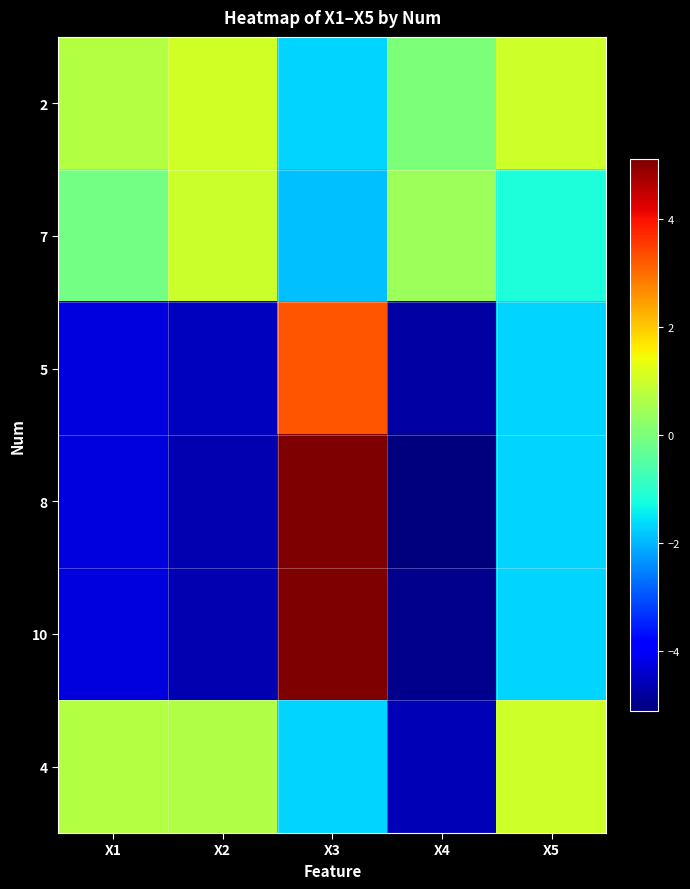

How many distinct data groups are displayed?

6